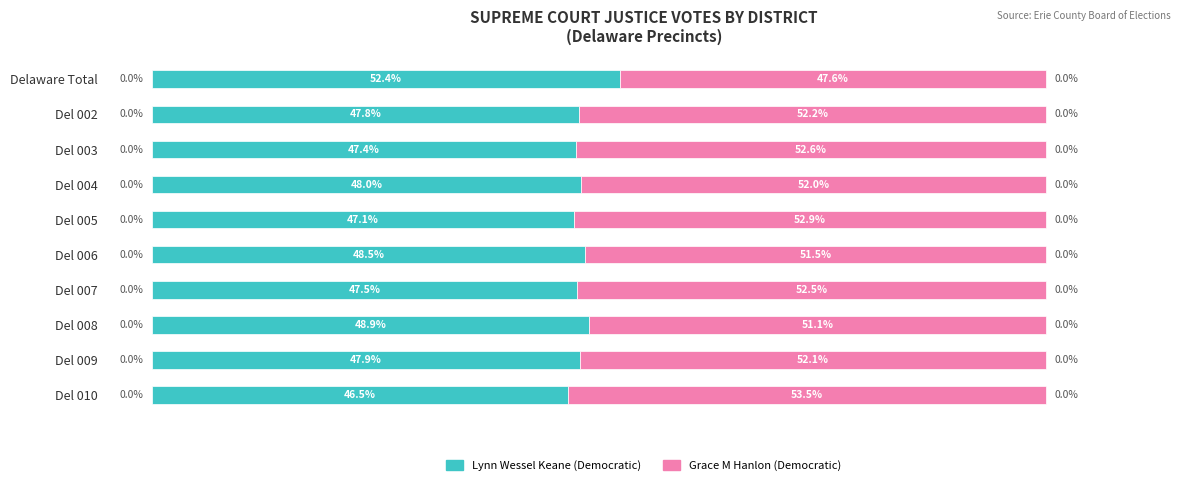

Rank the categories by Lynn Wessel Keane (Democratic) value from highest to lowest.

Delaware Total, Del 008, Del 006, Del 004, Del 009, Del 002, Del 007, Del 003, Del 005, Del 010